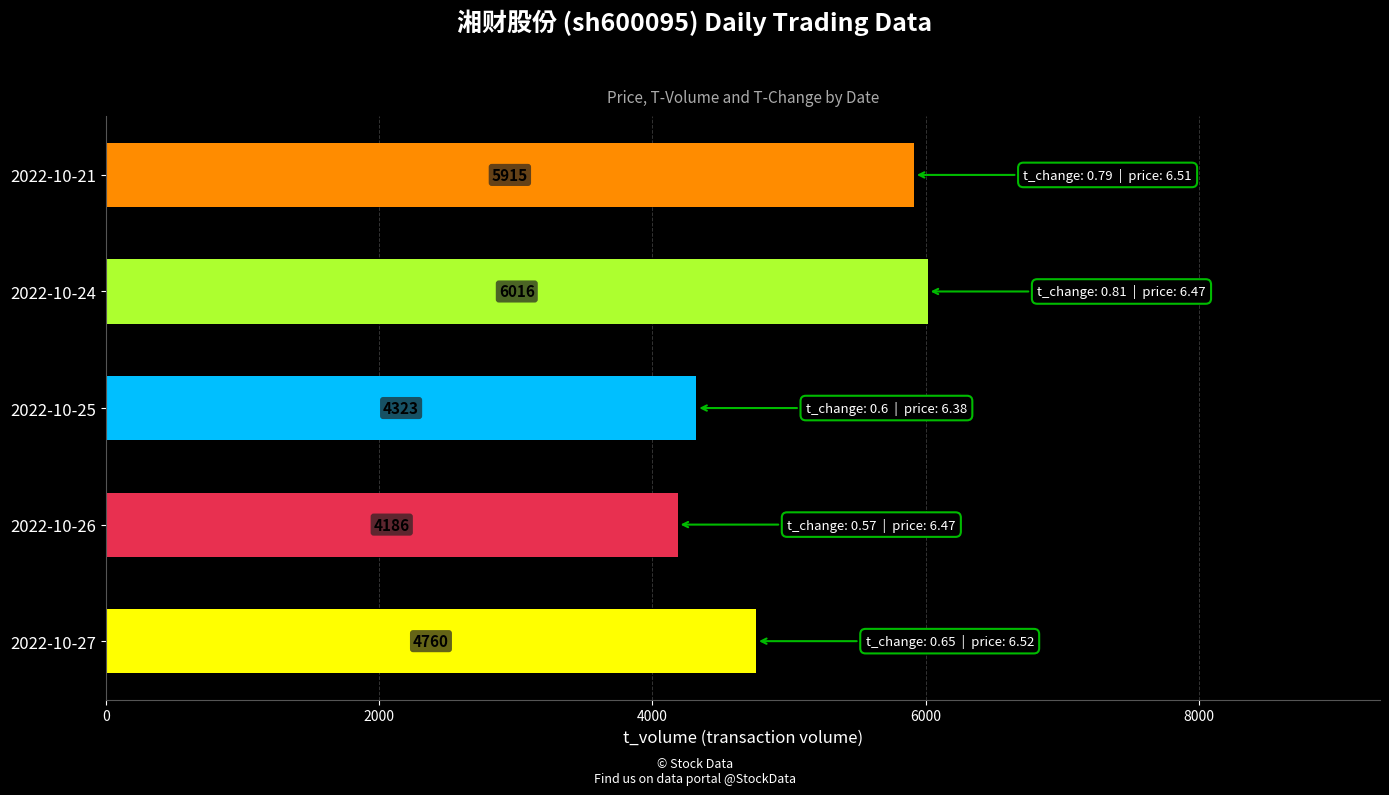

What is the difference between the second highest and second lowest values?

1592